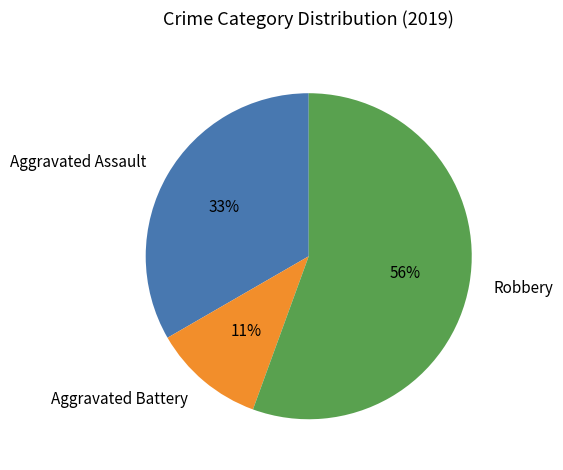

Combined, do Aggravated Battery and Robbery account for over 50%?

Yes